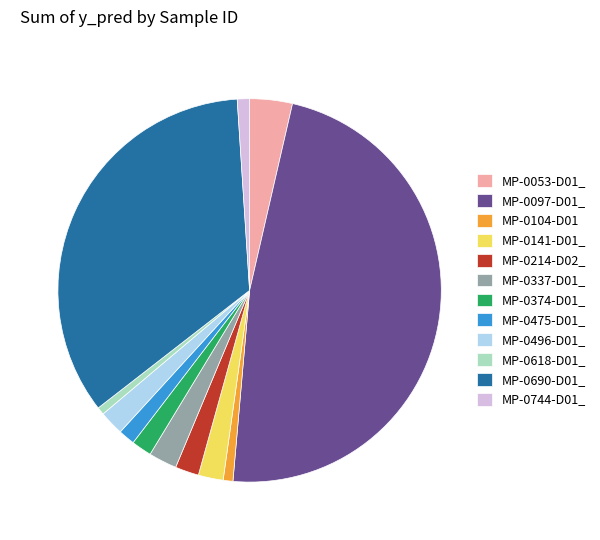

Approximately how many times larger is the value at MP-0475-D01_ compared to MP-0214-D02_?

0.7